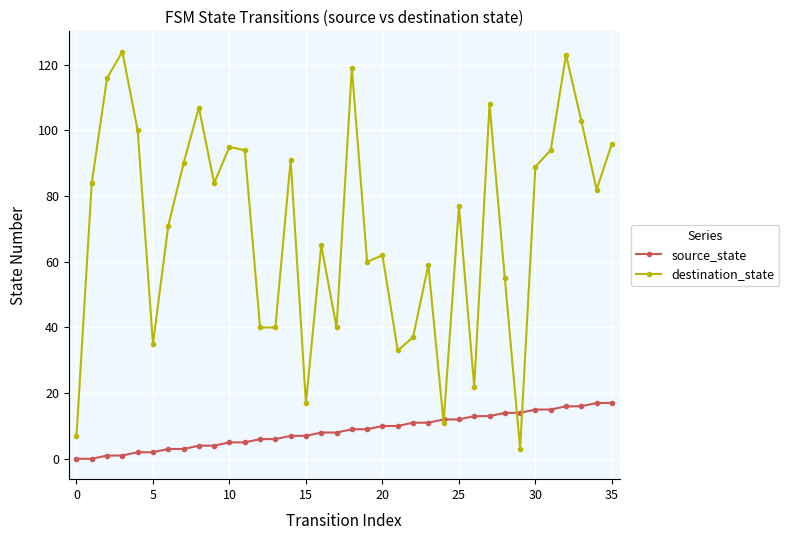

List the series in order of their overall mean, lowest first.

source_state, destination_state